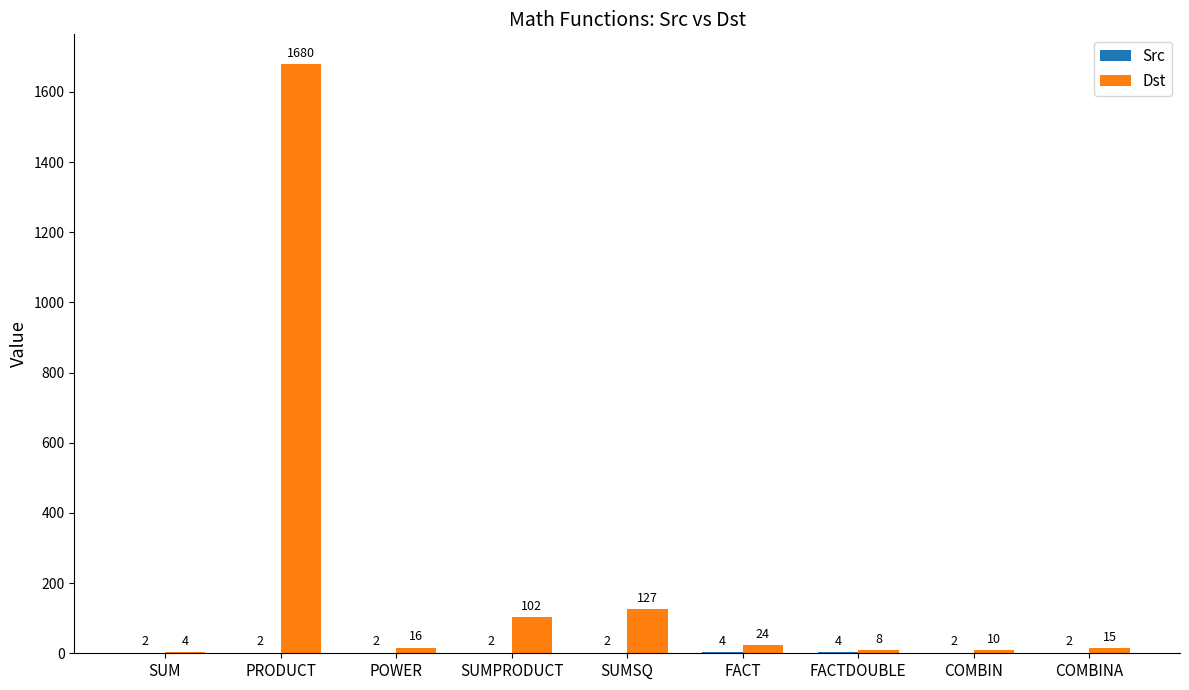

Where does the Dst series first go above 16?

PRODUCT